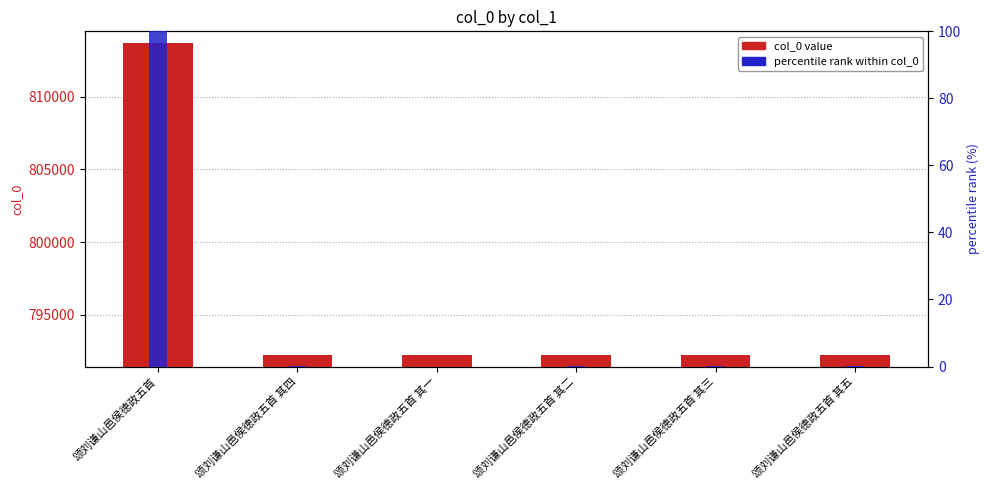

Which category has the lowest value in the percentile rank within col_0 series?

颂刘谦山邑侯德政五首 其一